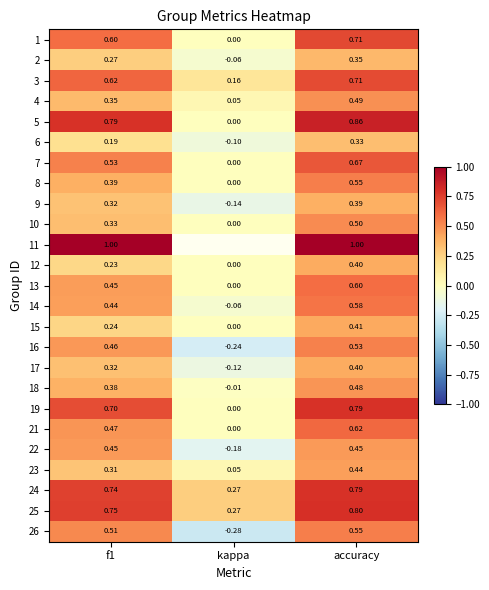

Which label corresponds to the largest value in the chart?

f1